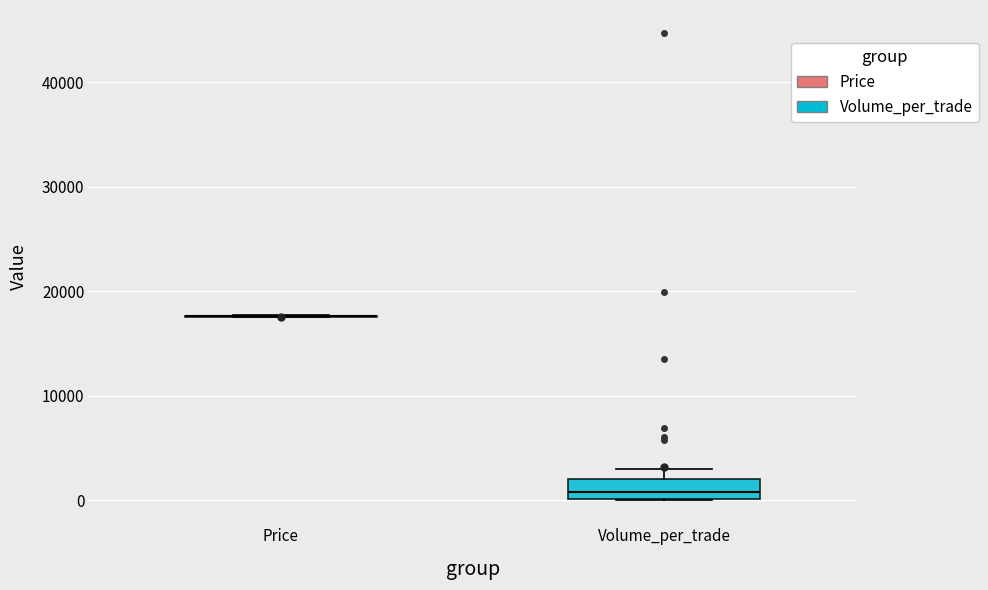

Reading left to right, transcribe this box plot: for each box, give where its median line is, the range the box spans, and where its two whiskers end, as read against the y-axis. The values are not printed on the chart, so give them approximately, as read against the axis.

Price: box collapsed to a line at 18000, whiskers 18000 to 18000
Volume_per_trade: median 1000, box 0 to 2000, whiskers 0 to 3000